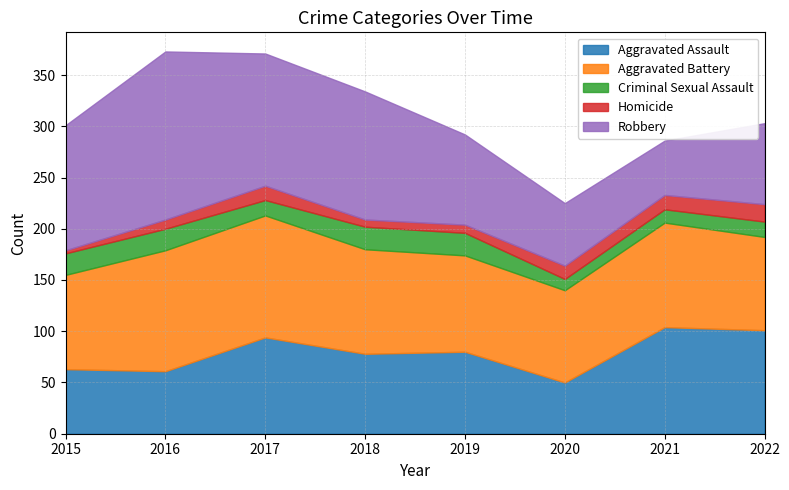

How many lines are shown in the chart?

5